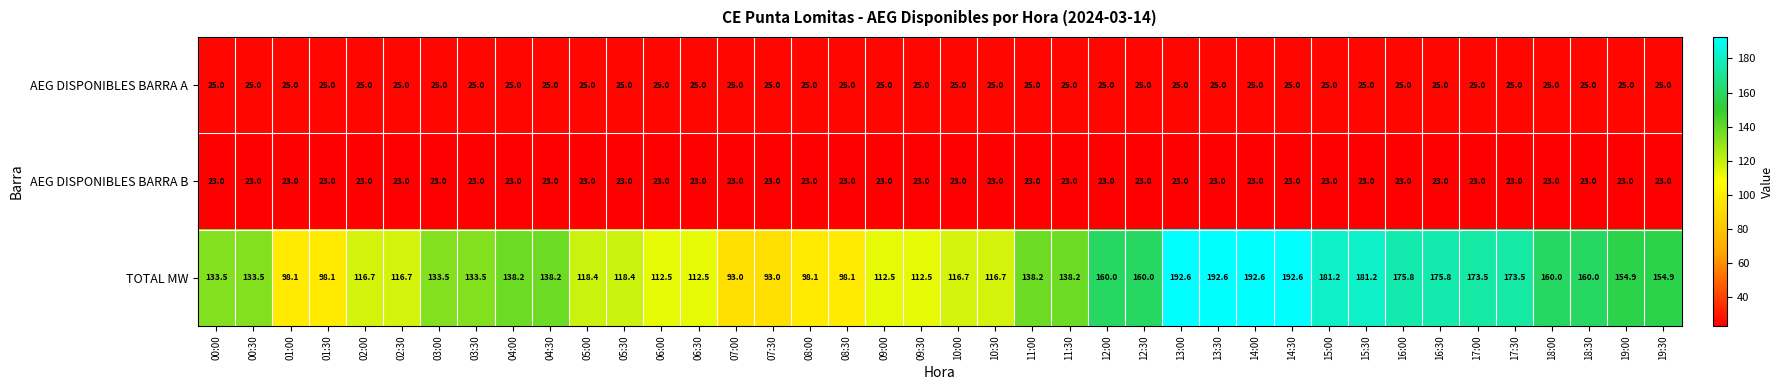

Which series has the largest total across all categories?

TOTAL MW